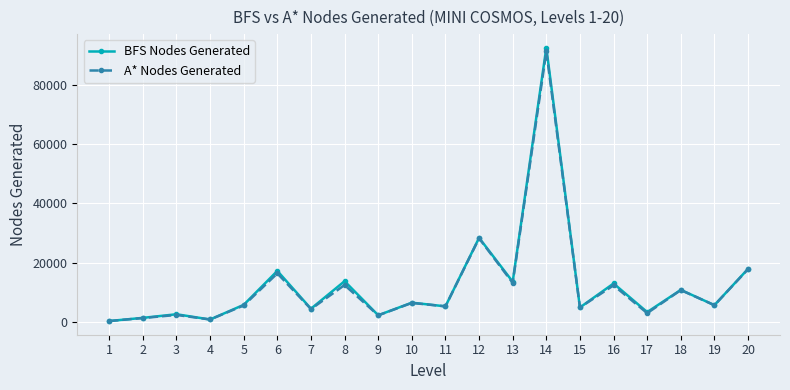

Which series has the largest range (max minus min)?

BFS Nodes Generated